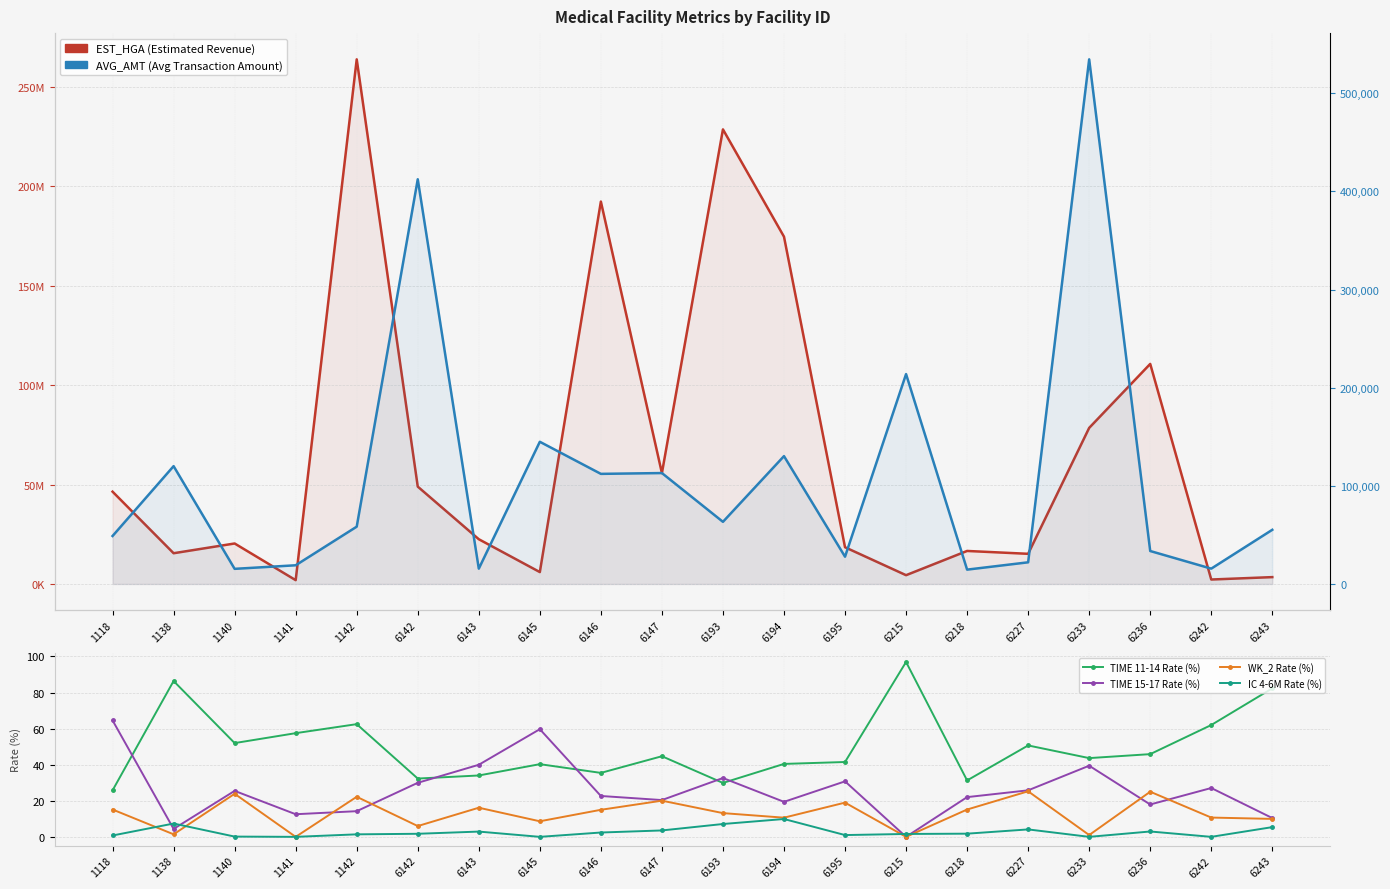

Where is the first local minimum for WK_2 Rate (%)?

1138